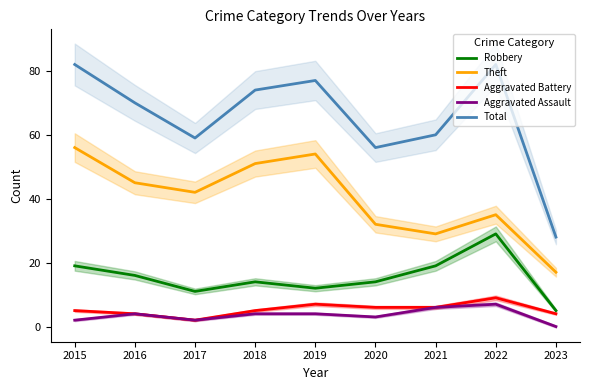

Where does the Theft series first go above 42?

2015